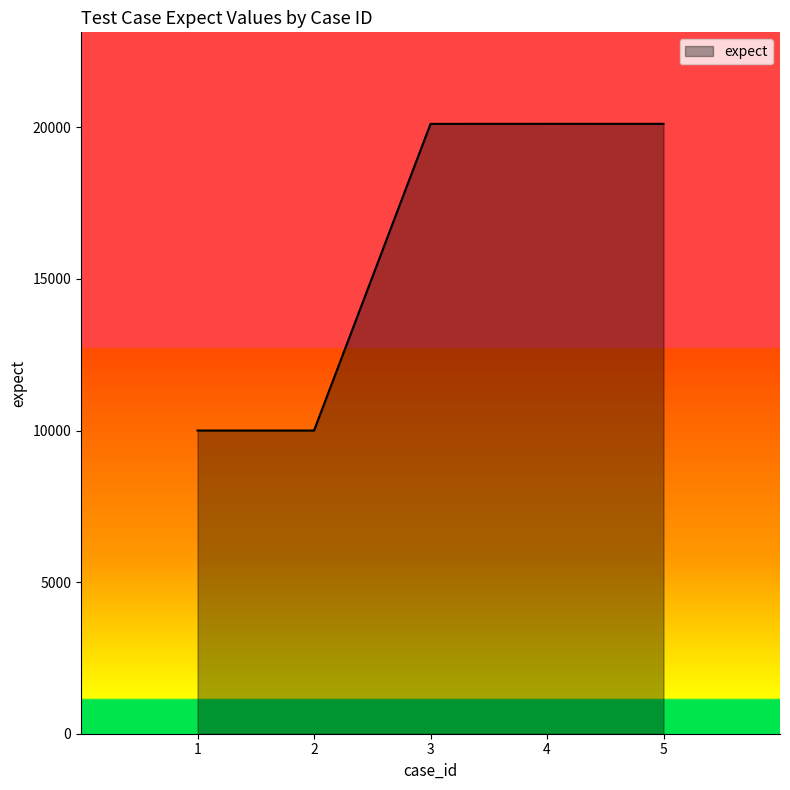

True or false: the data has more than 1 interior local peaks.

False